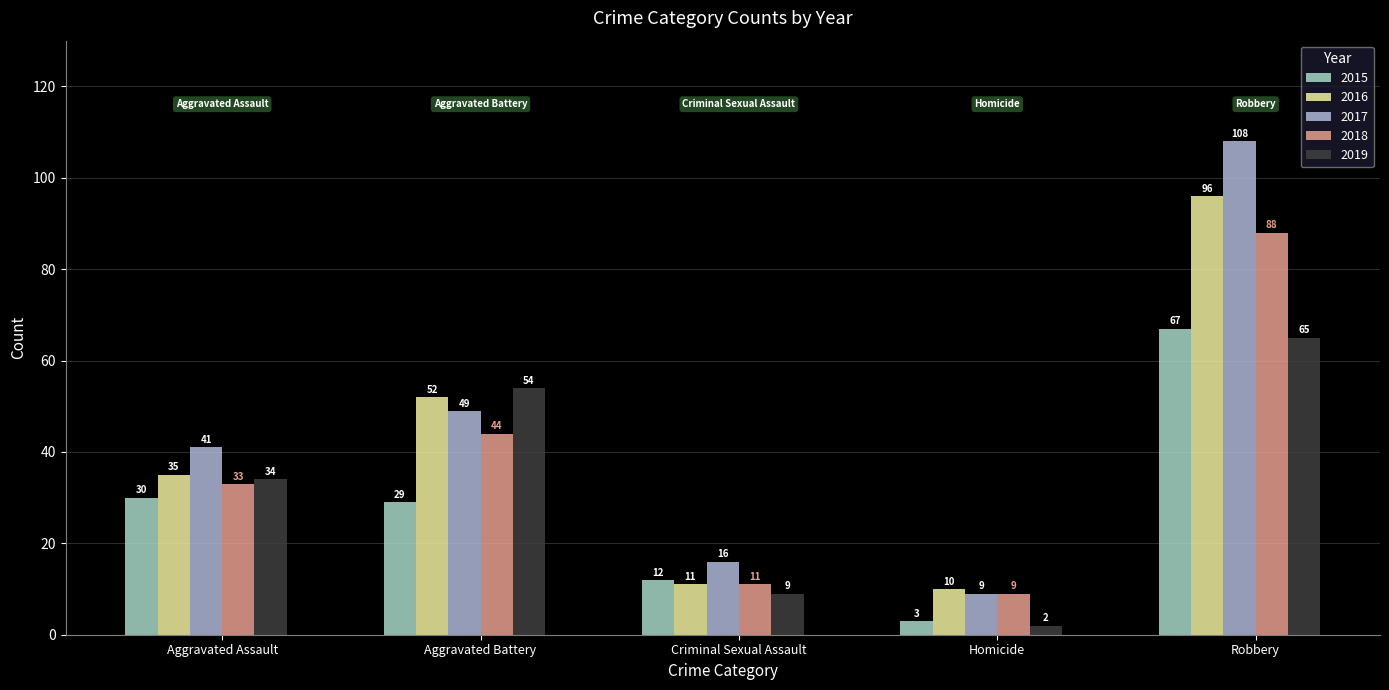

At Aggravated Battery, list the series in order from smallest to largest.

2015, 2018, 2017, 2016, 2019